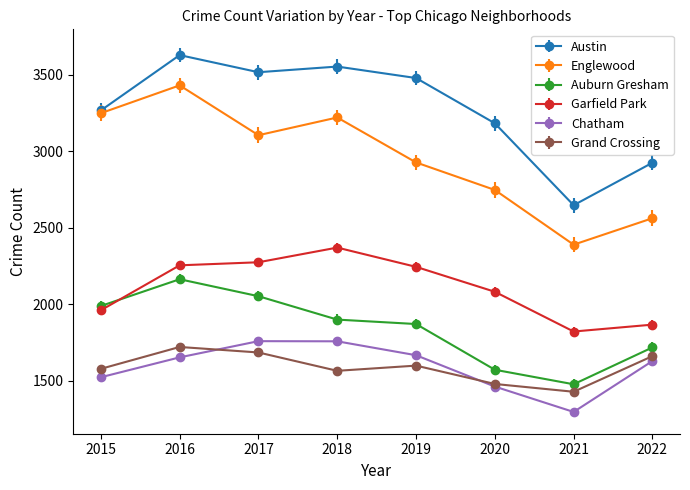

In Austin, how many points are lower than both neighbors (excluding endpoints)?

2